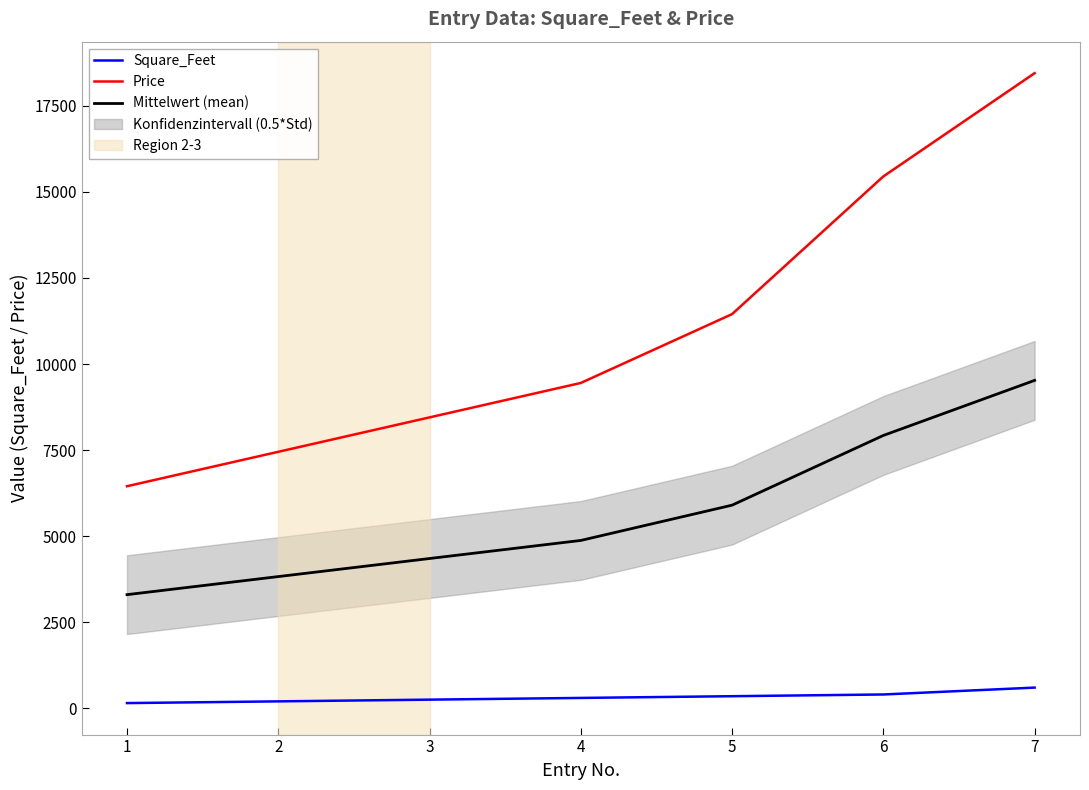

True or false: Price and Square_Feet intersect in this chart.

False